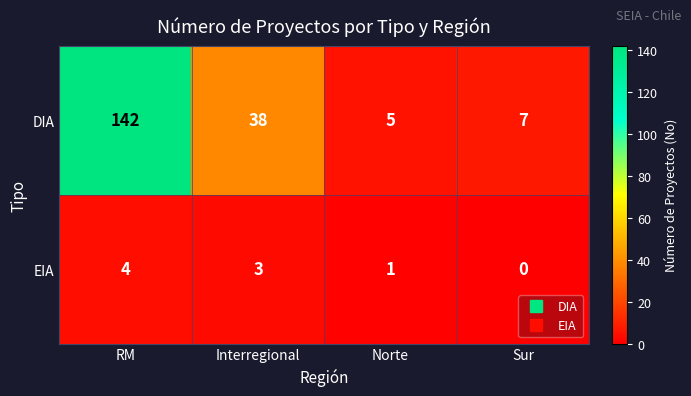

What is the sum of all EIA values?

8